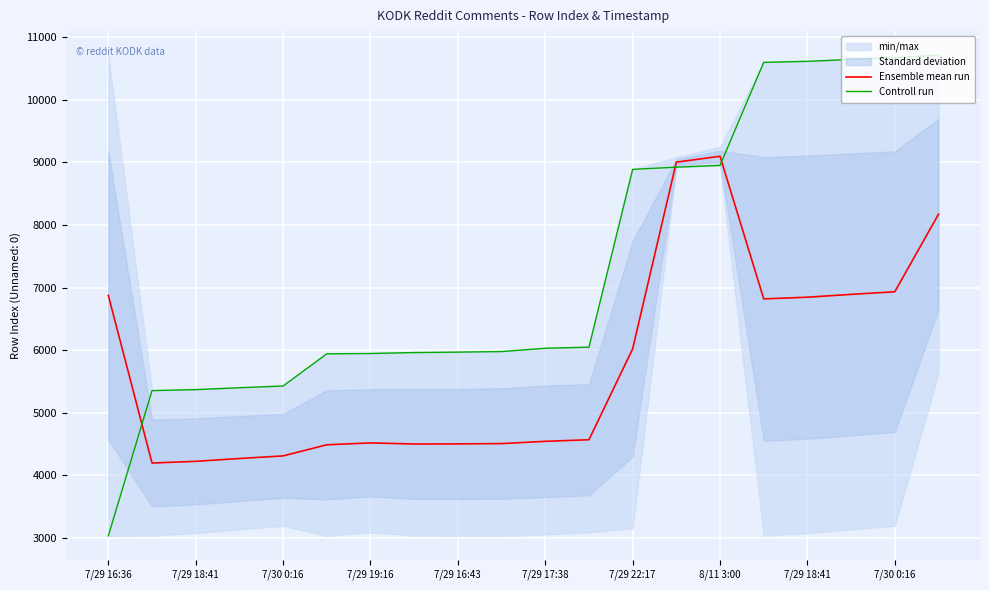

Which category has the highest value across all series?

19